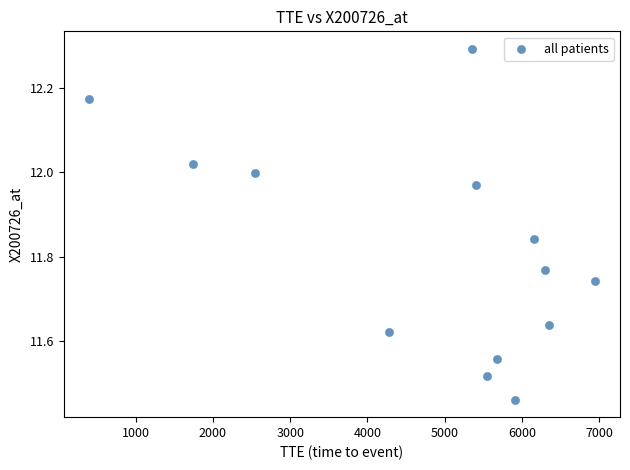

What is the range of X values (max minus min)?

6549.0